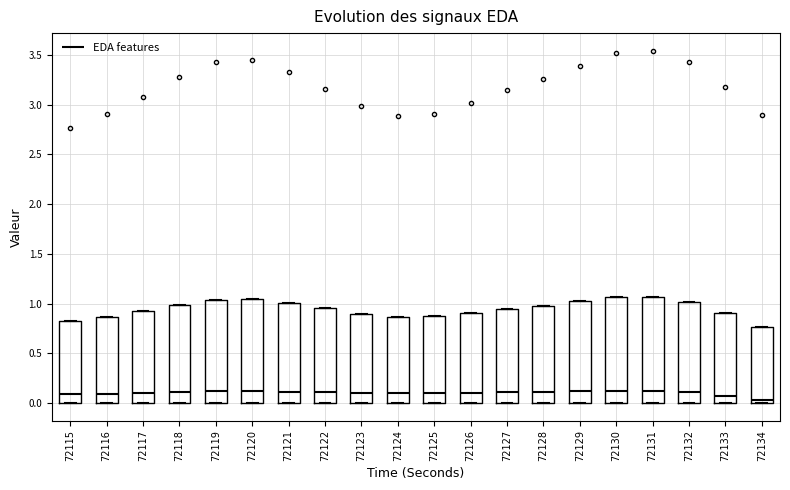

Reading left to right, read every box against the y-axis: the position of its median line, the range the box covers, and the ends of its whiskers. The values are not printed on the chart, so give them approximately, as read against the axis.

72115: median 0.10, box 0.00 to 0.85, whiskers 0.00 to 0.85
72116: median 0.10, box 0.00 to 0.85, whiskers 0.00 to 0.85
72117: median 0.10, box 0.00 to 0.90, whiskers 0.00 to 0.90
72118: median 0.10, box 0.00 to 1.00, whiskers 0.00 to 1.00
72119: median 0.10, box 0.00 to 1.05, whiskers 0.00 to 1.05
72120: median 0.10, box 0.00 to 1.05, whiskers 0.00 to 1.05
72121: median 0.10, box 0.00 to 1.00, whiskers 0.00 to 1.00
72122: median 0.10, box 0.00 to 0.95, whiskers 0.00 to 0.95
72123: median 0.10, box 0.00 to 0.90, whiskers 0.00 to 0.90
72124: median 0.10, box 0.00 to 0.85, whiskers 0.00 to 0.85
72125: median 0.10, box 0.00 to 0.85, whiskers 0.00 to 0.85
72126: median 0.10, box 0.00 to 0.90, whiskers 0.00 to 0.90
72127: median 0.10, box 0.00 to 0.95, whiskers 0.00 to 0.95
72128: median 0.10, box 0.00 to 1.00, whiskers 0.00 to 1.00
72129: median 0.10, box 0.00 to 1.00, whiskers 0.00 to 1.00
72130: median 0.10, box 0.00 to 1.05, whiskers 0.00 to 1.05
72131: median 0.10, box 0.00 to 1.05, whiskers 0.00 to 1.05
72132: median 0.10, box 0.00 to 1.00, whiskers 0.00 to 1.00
72133: median 0.05, box 0.00 to 0.90, whiskers 0.00 to 0.90
72134: median 0.05, box 0.00 to 0.75, whiskers 0.00 to 0.75